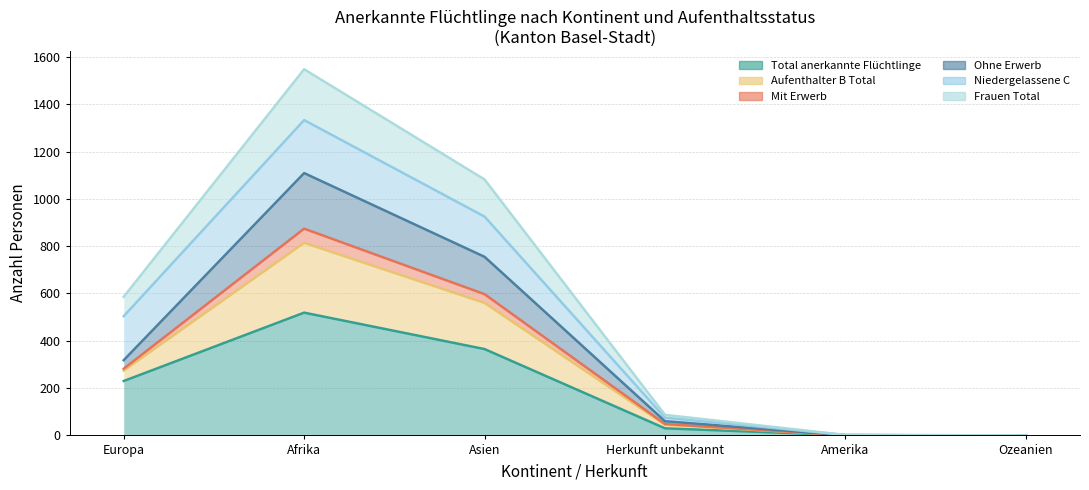

True or false: Ohne Erwerb has a value of 45 at Herkunft unbekannt.

True